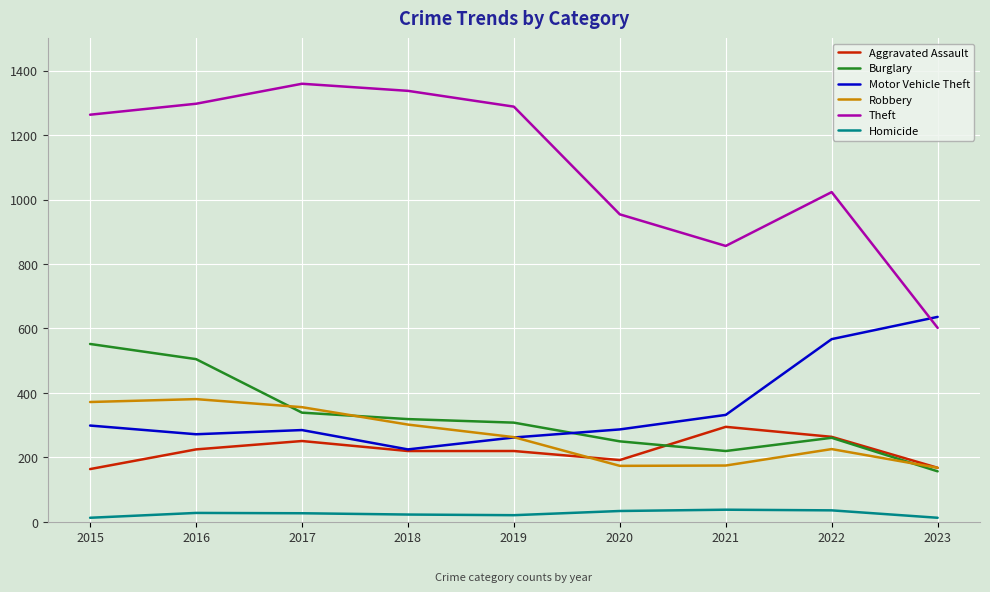

The Aggravated Assault series shows 347 at 2022. True or false?

False